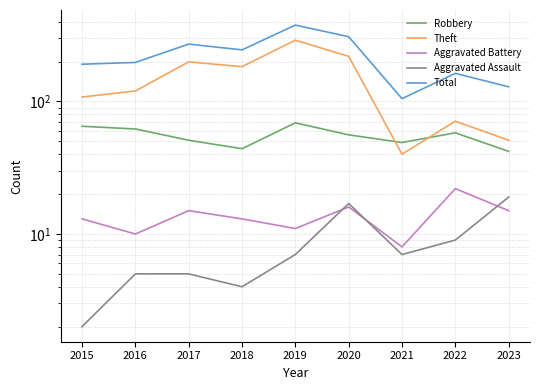

What is the difference between the second highest and second lowest values in the Theft series?

168